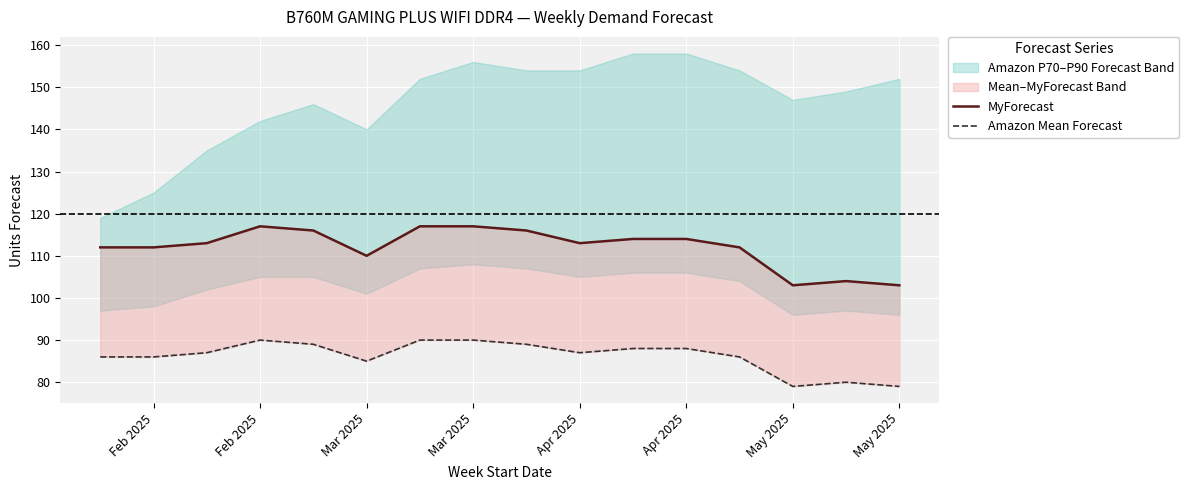

Is it true that MyForecast equals 75 at Mar 2025?

False